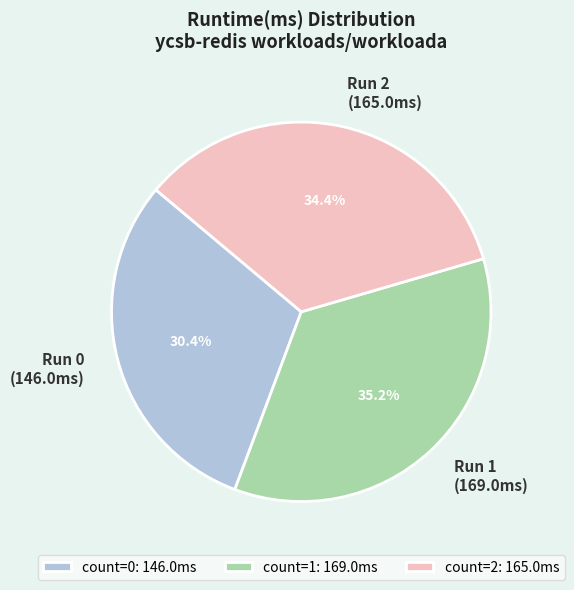

Rank the categories by value from highest to lowest.

count=1: 169.0ms, count=2: 165.0ms, count=0: 146.0ms